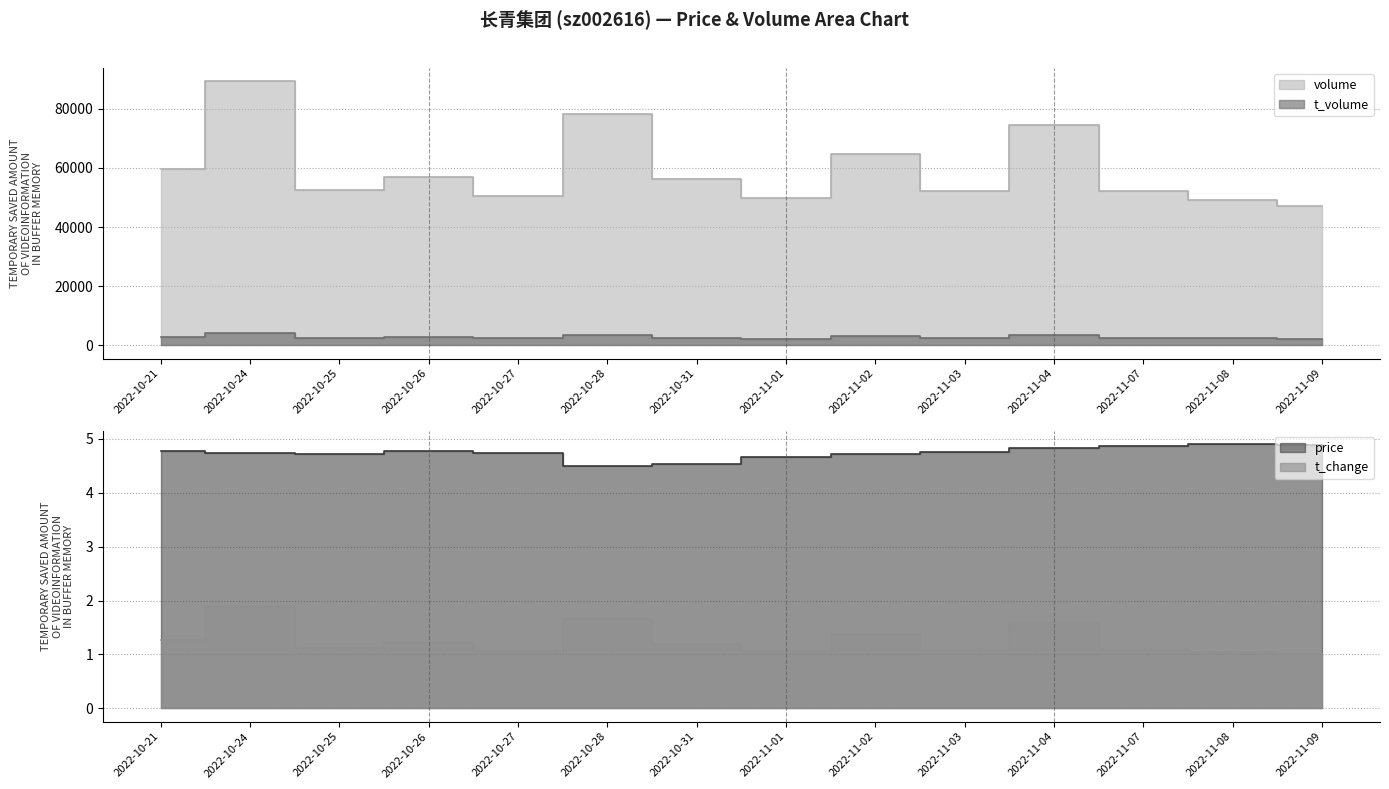

True or false: price and t_change intersect in this chart.

False